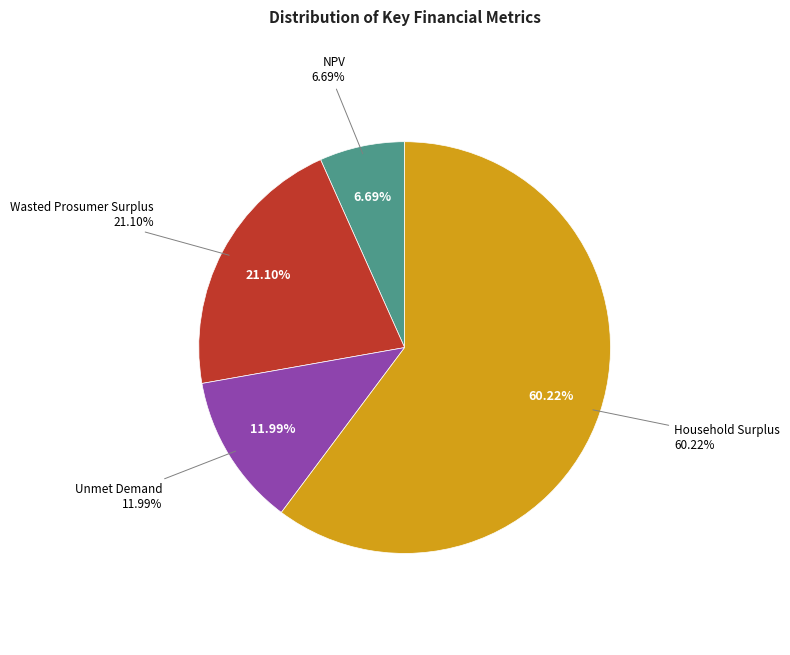

Do Household Surplus and Unmet Demand together represent more than half of the pie?

Yes